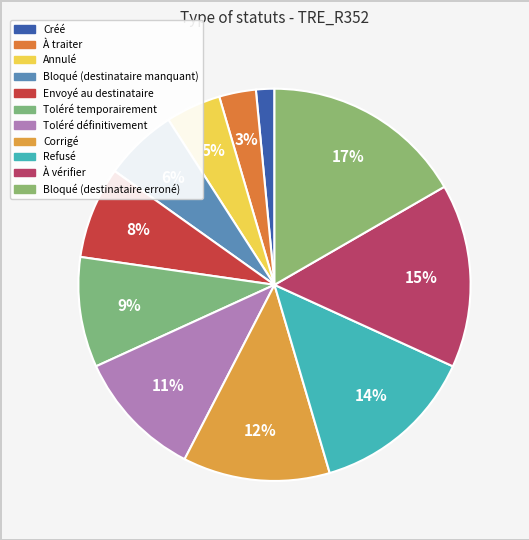

How many slices are in this pie chart?

11